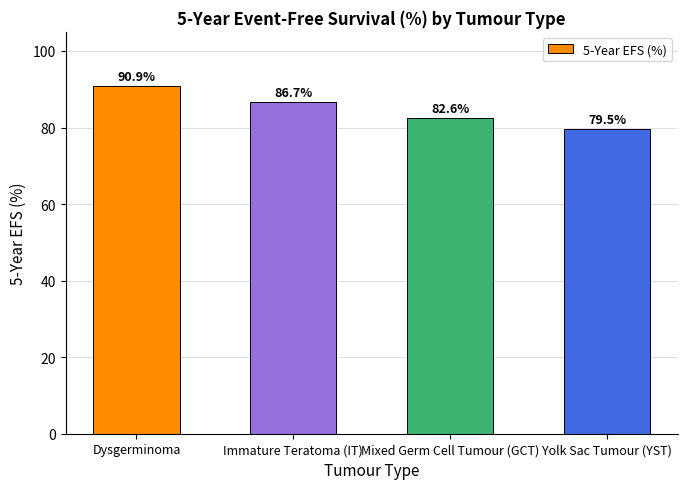

What is the difference between the values at Mixed Germ Cell Tumour (GCT) and Immature Teratoma (IT)?

4.1